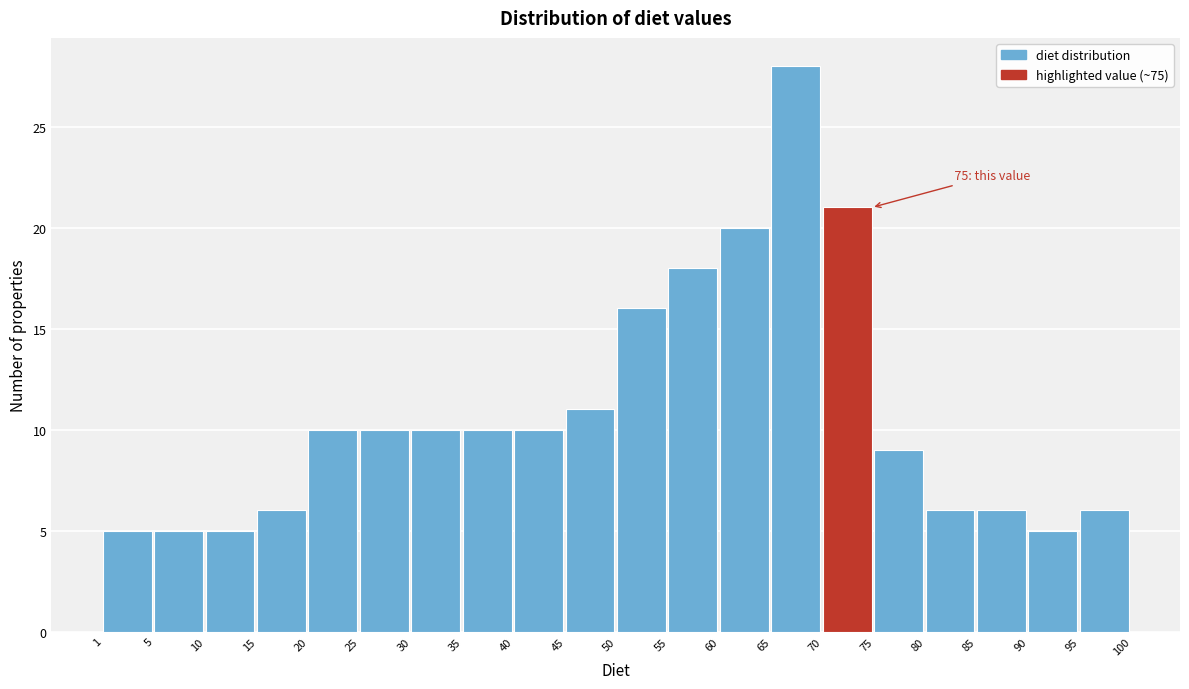

Which range on the x-axis has the tallest bar?

65 to 70